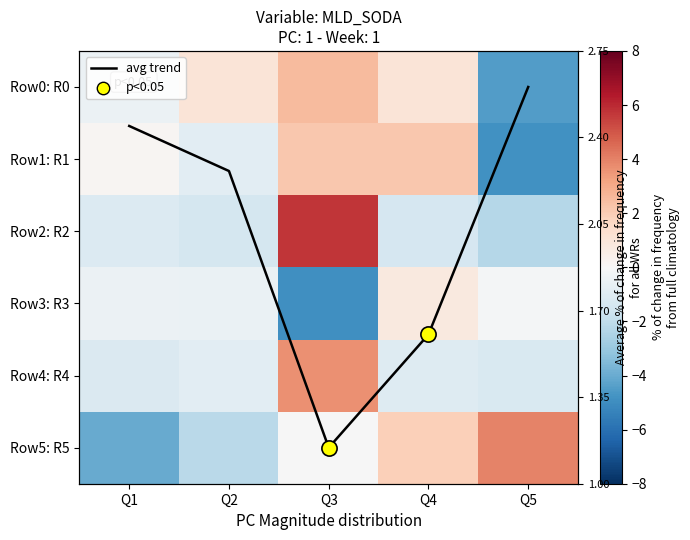

What is the total value across all series at Q5?

-9.0